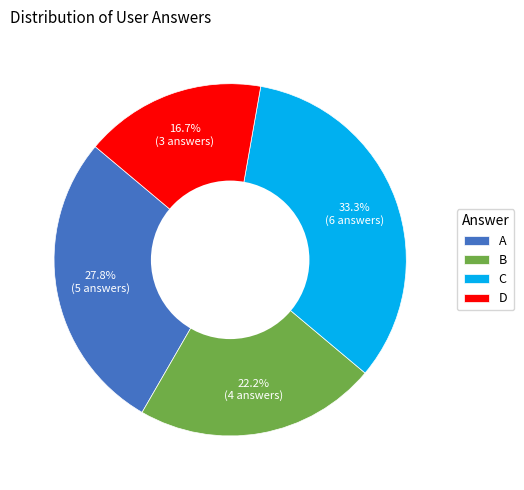

Rank the categories by value from highest to lowest.

C, A, B, D